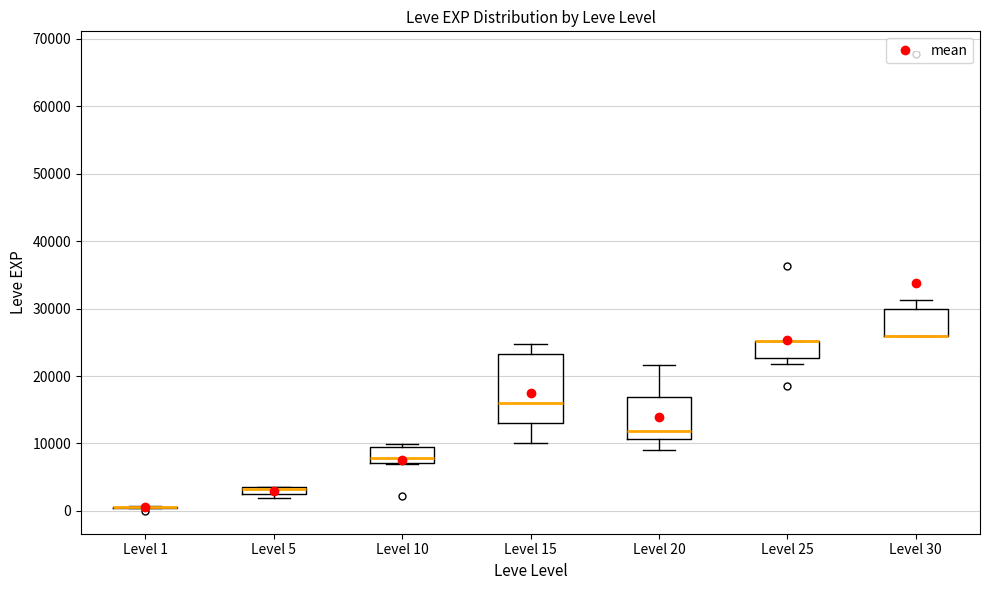

Comparing the boxes themselves (not the whiskers), which one is the tallest?

Level 15